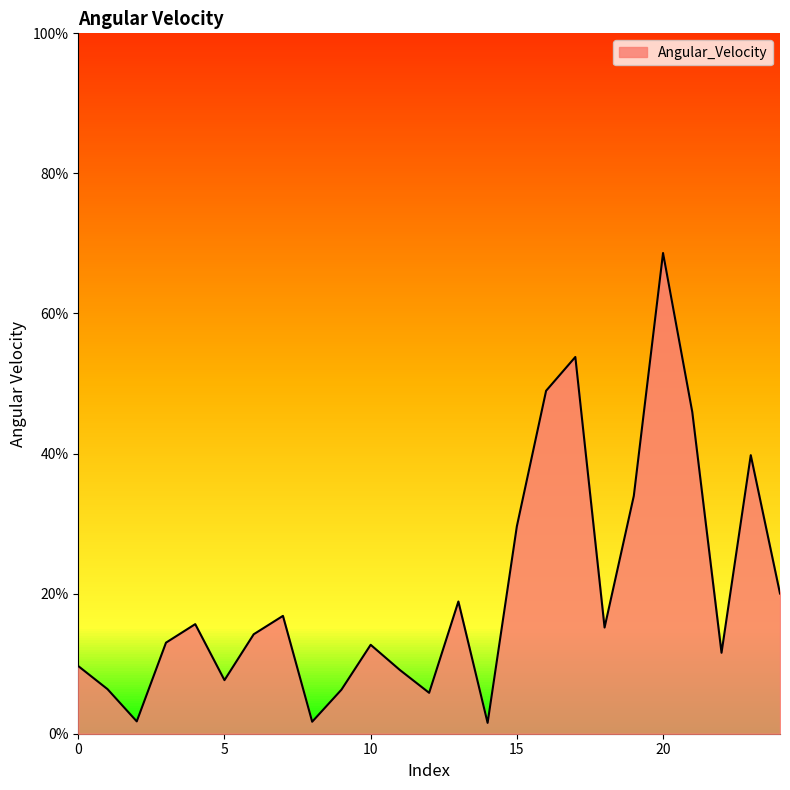

What is the greatest value displayed?

68.6